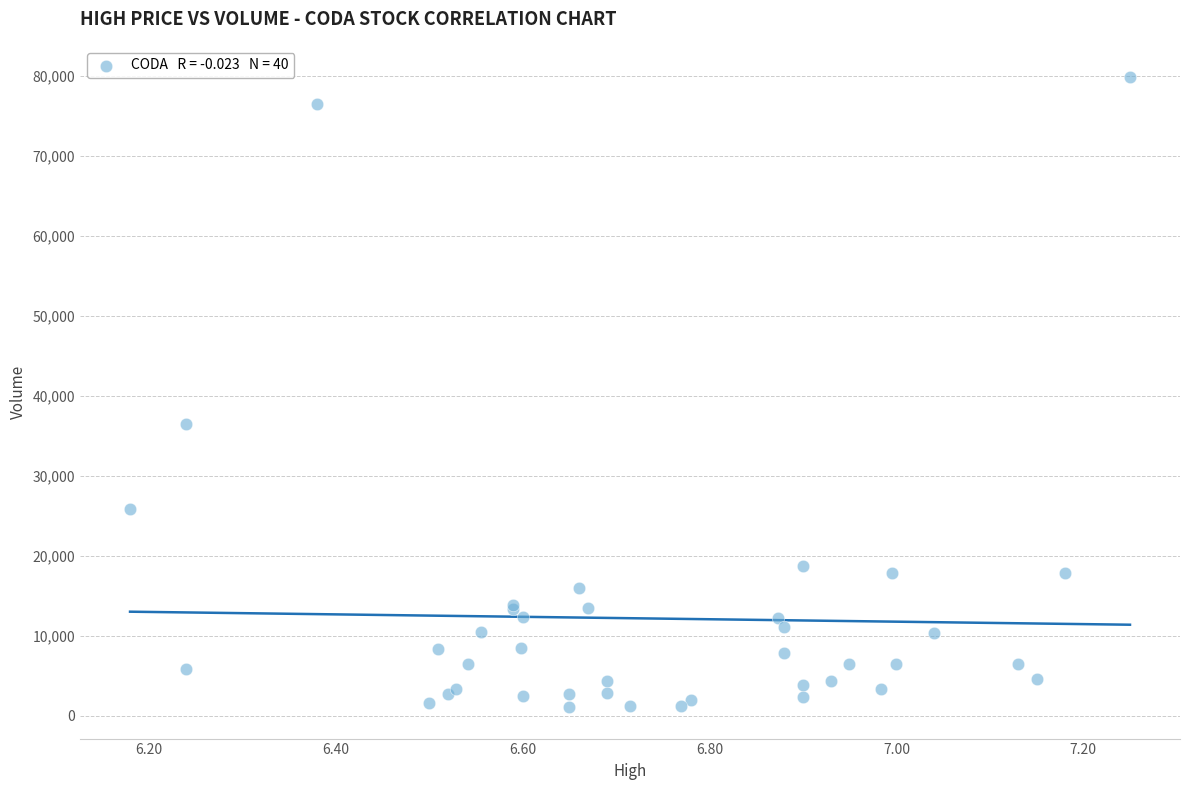

What Y value in the scatter plot is closest to 40450?

36500